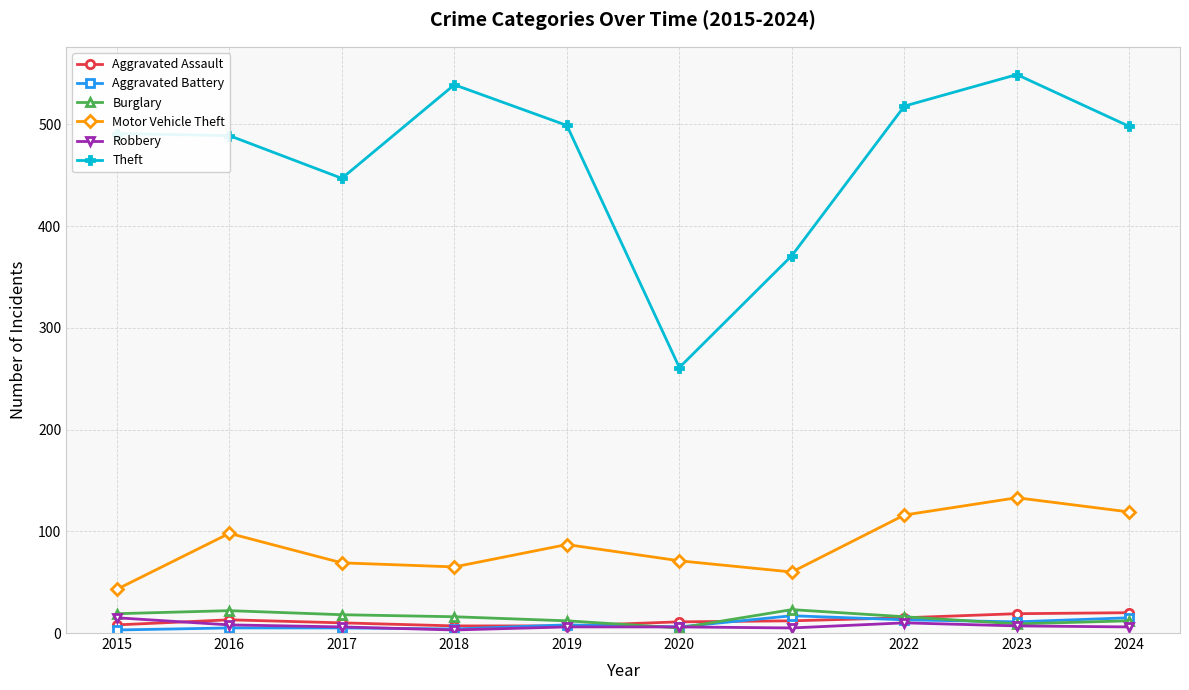

Read the Aggravated Assault value at 2019, to the nearest 5.

5